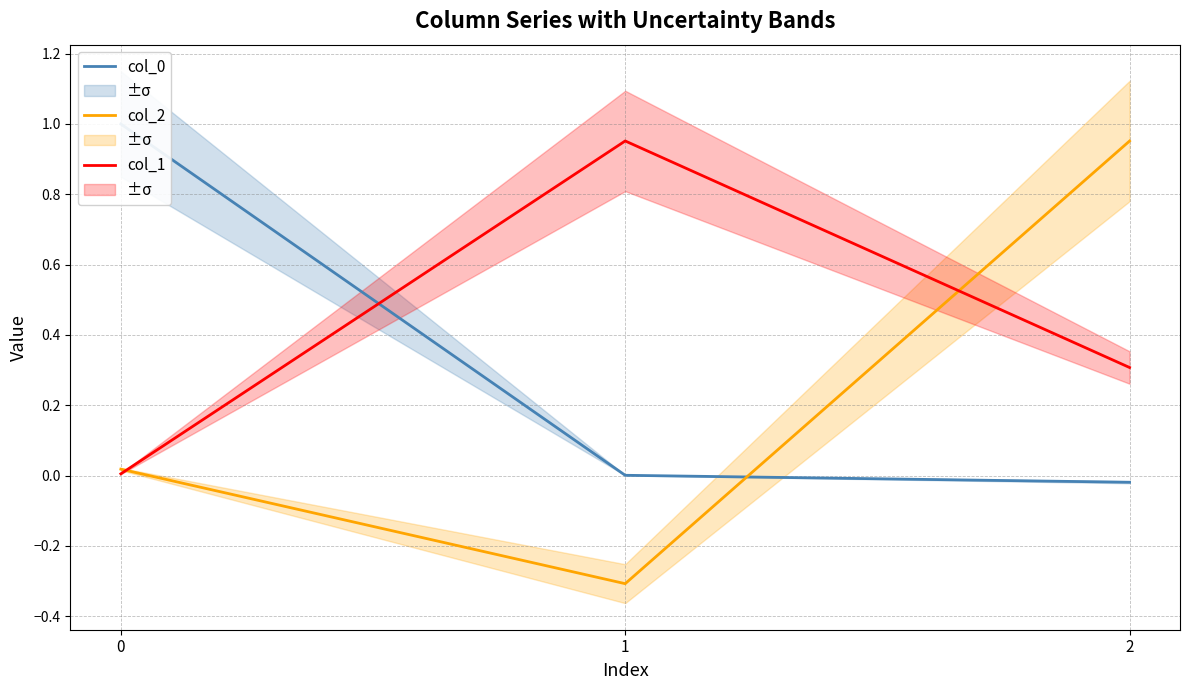

Where is col_0 nearest to the value 0?

1